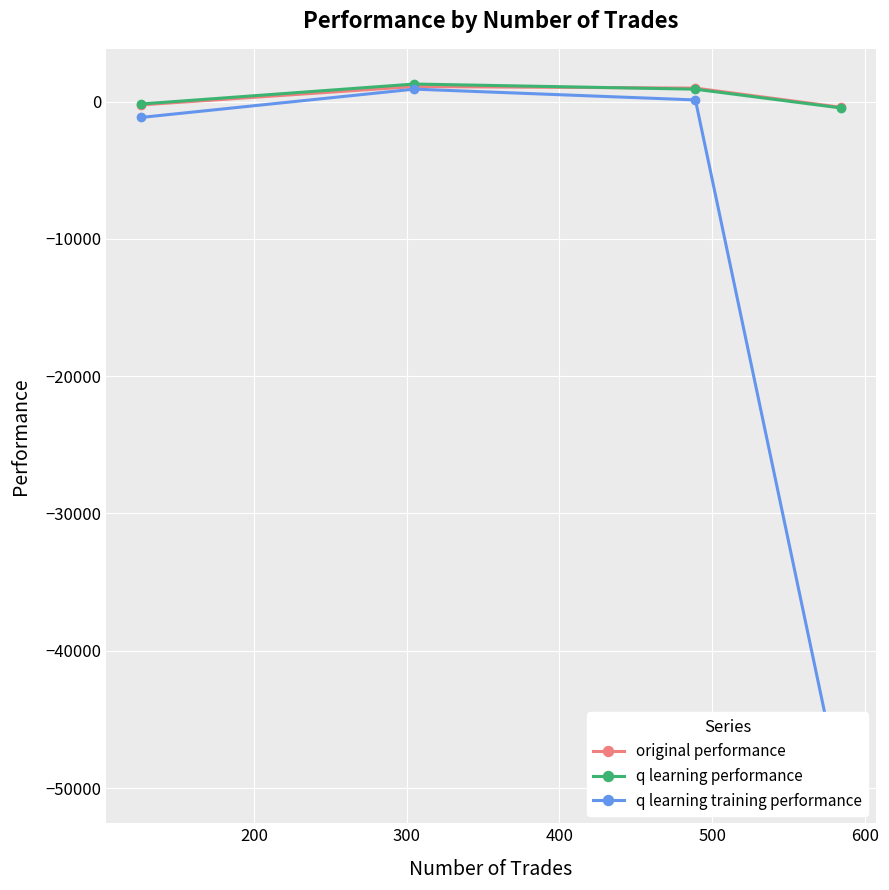

How many lines are shown in the chart?

3